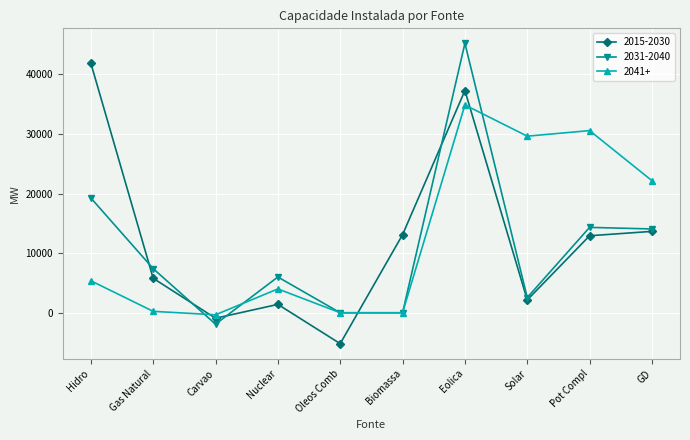

At which category does 2031-2040 reach its first local peak?

Nuclear